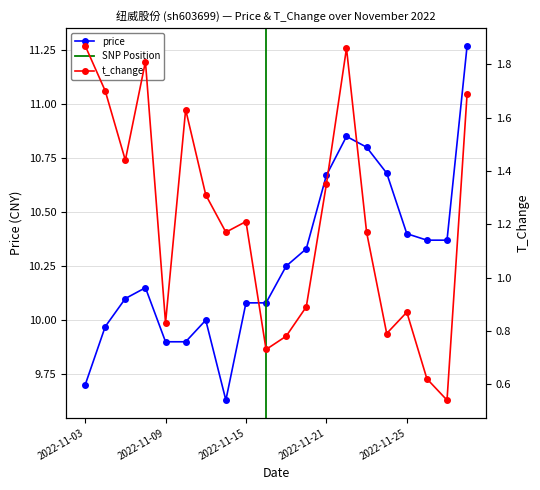

Rank the categories by t_change value from lowest to highest.

2022-11-29, 2022-11-28, 2022-11-16, 2022-11-17, 2022-11-24, 2022-11-09, 2022-11-25, 2022-11-18, 2022-11-14, 2022-11-23, 2022-11-15, 2022-11-11, 2022-11-21, 2022-11-07, 2022-11-10, 2022-11-30, 2022-11-04, 2022-11-08, 2022-11-22, 2022-11-03